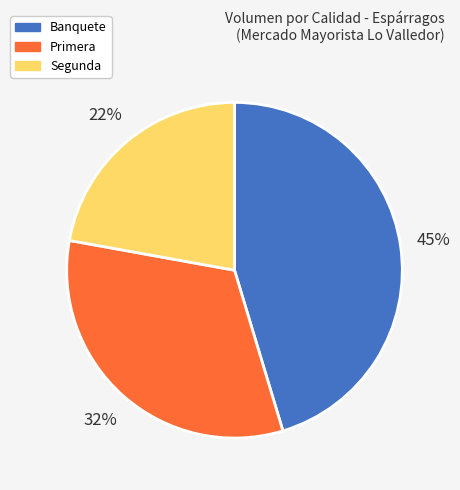

What is the largest slice in the pie chart?

Banquete